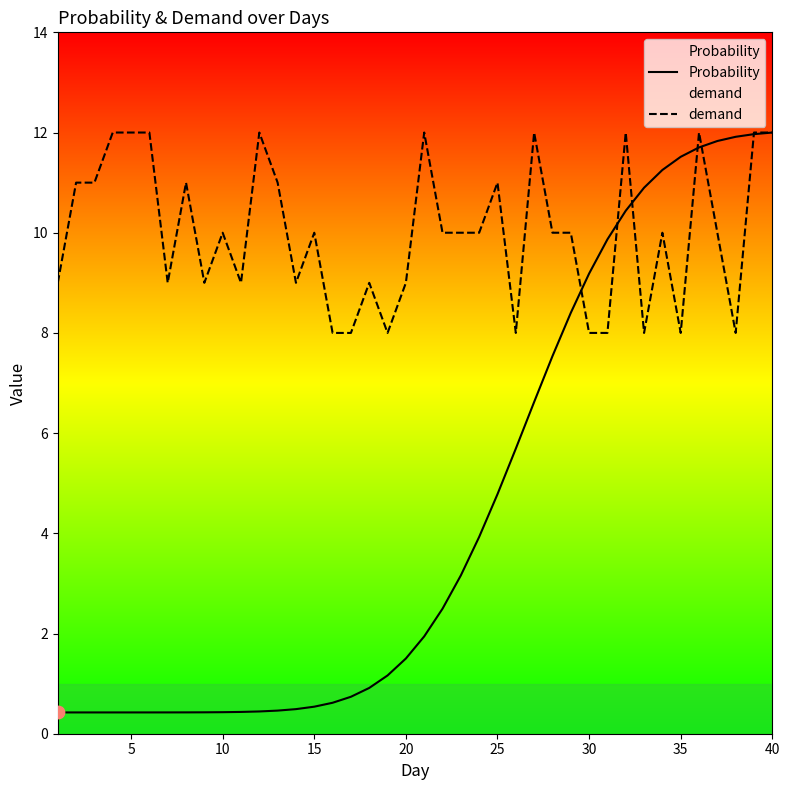

Which series contains the lowest Y value?

Probability